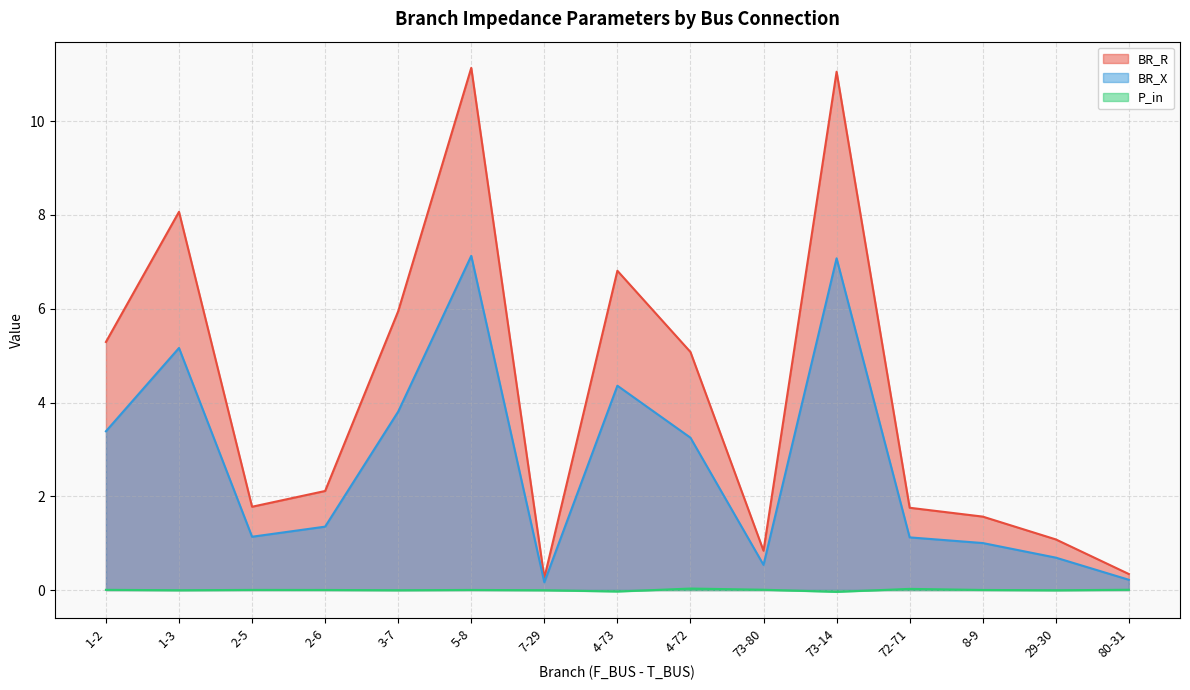

Which series has the widest spread of values?

BR_R